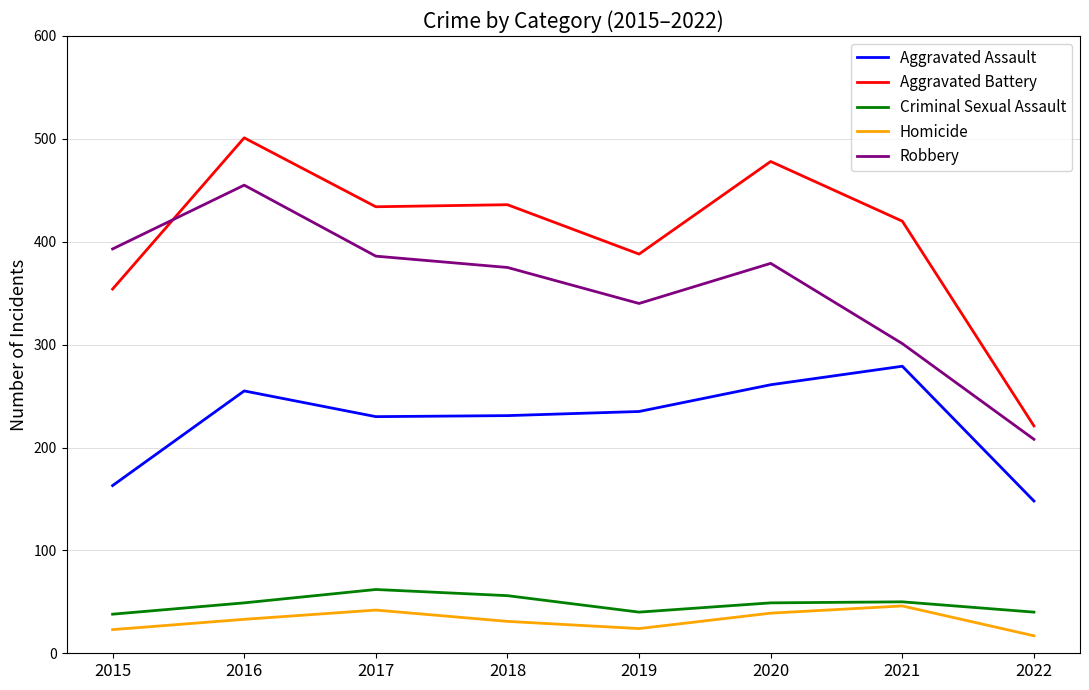

What is the difference between the second highest and second lowest values in the Aggravated Assault series?

98